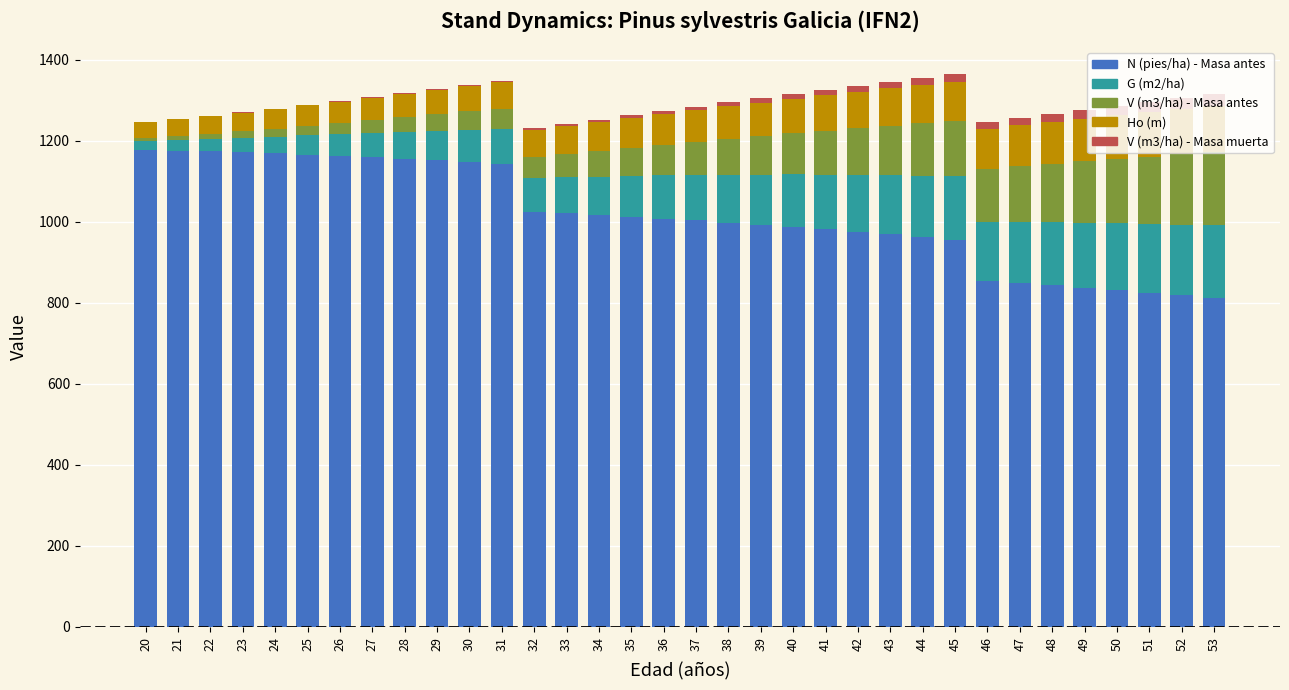

What is the sum of all N (pies/ha) - Masa antes values?

34533.2